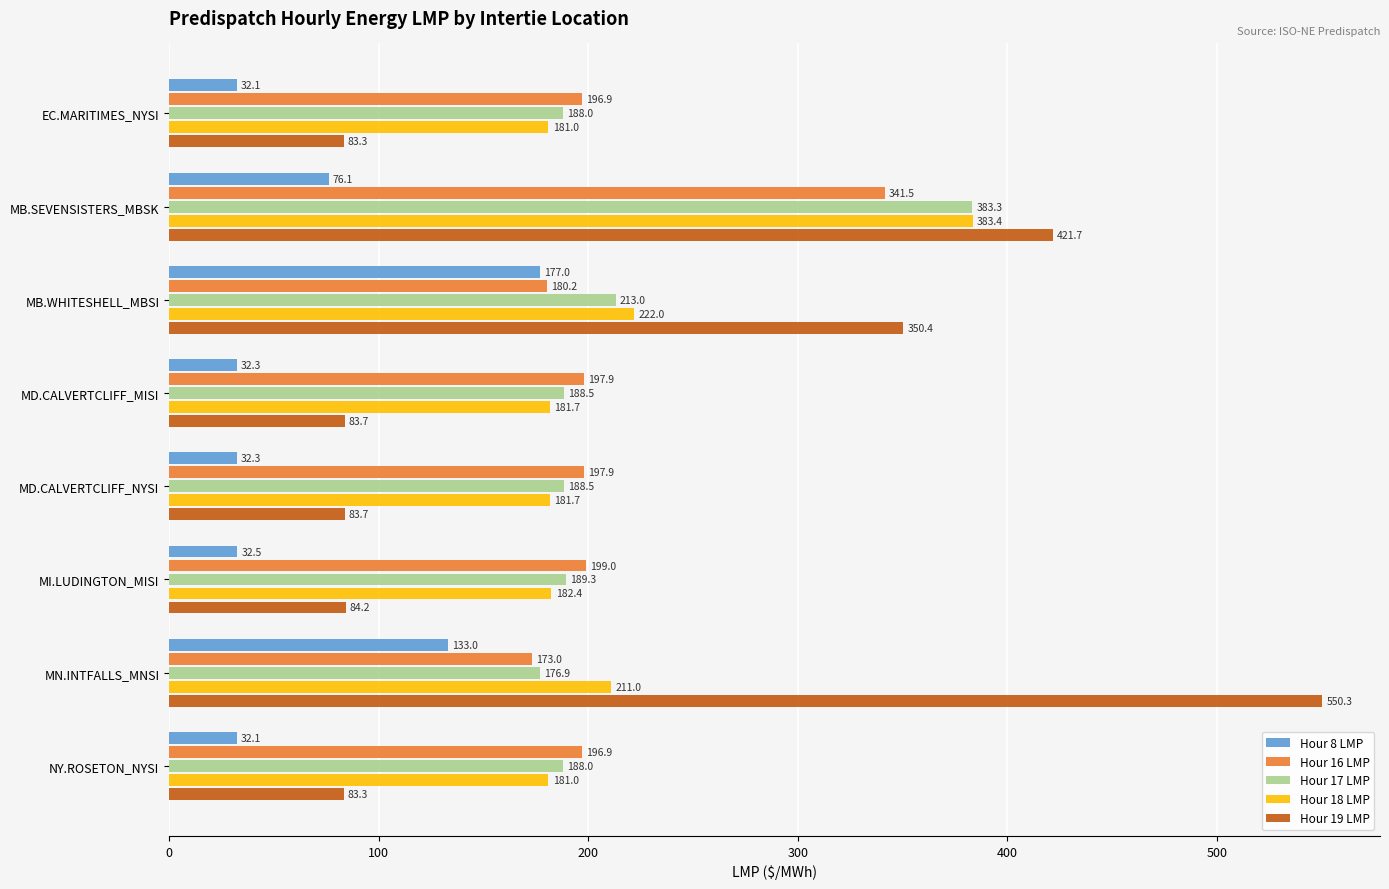

Read the Hour 8 LMP value at MD.CALVERTCLIFF_MISI.

32.3